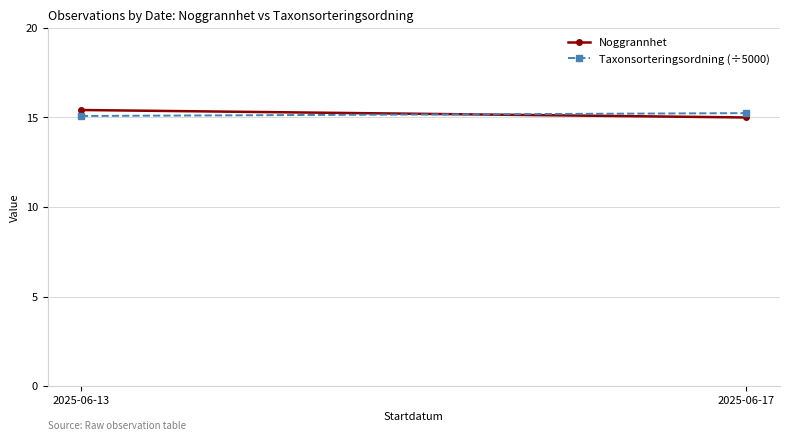

Reading left to right, list all the values displayed in this chart.

Noggrannhet: 15.4	15.0
Taxonsorteringsordning (÷5000): 15.1	15.2